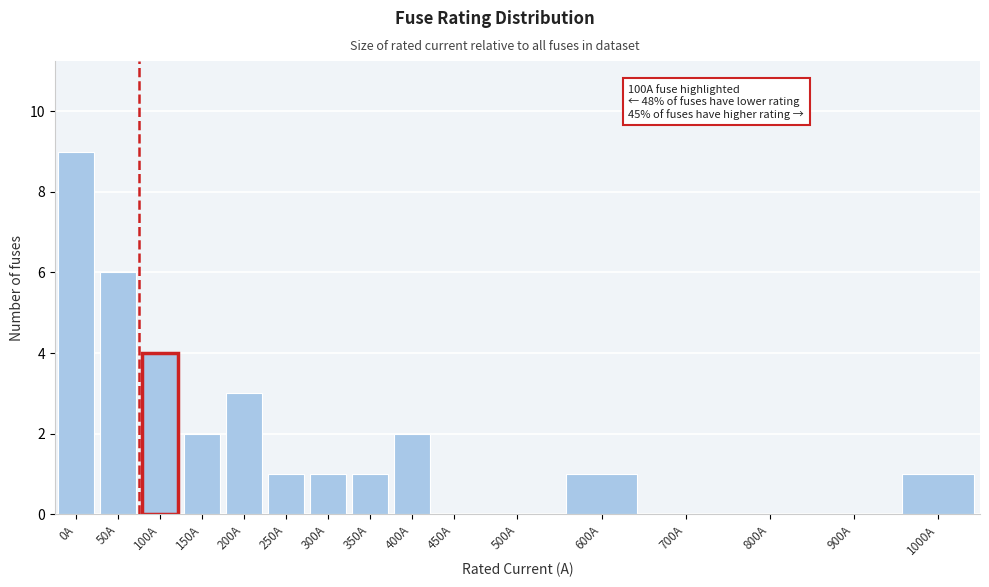

Reading left to right, list all the values displayed in this chart.

0A=9	50A=6	100A=4	150A=2	200A=3	250A=1	300A=1	350A=1	400A=2	450A=0	500A=0	600A=1	700A=0	800A=0	900A=0	1000A=1